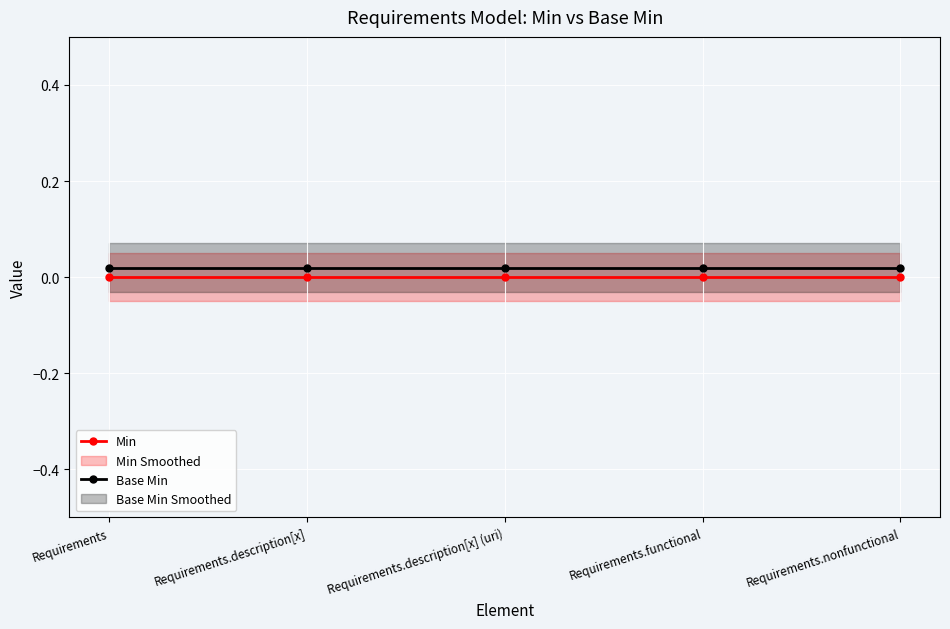

Which series has the largest total across all categories?

Base Min